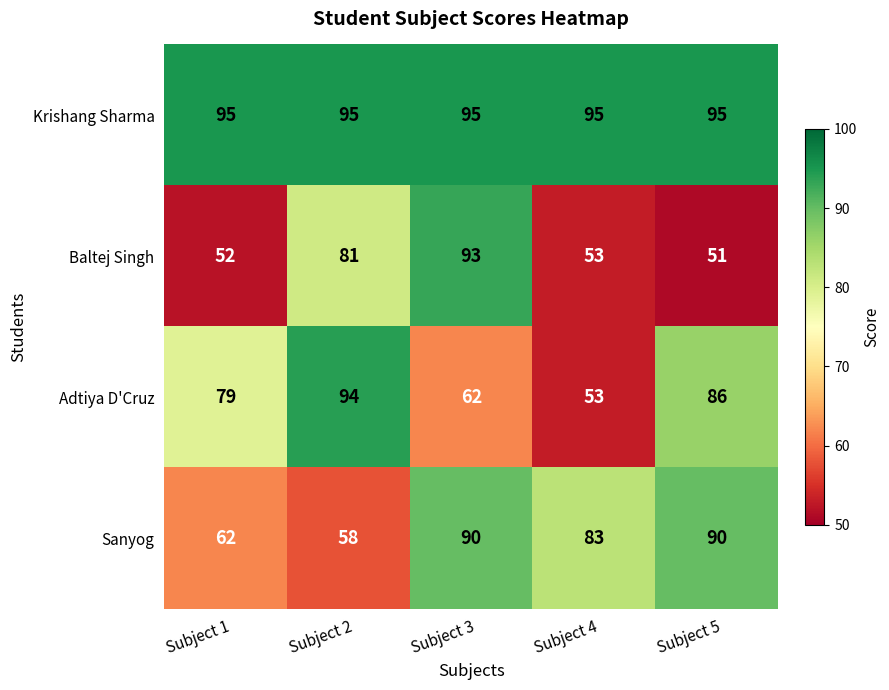

What is the spread (max minus min) of values at Subject 5?

44